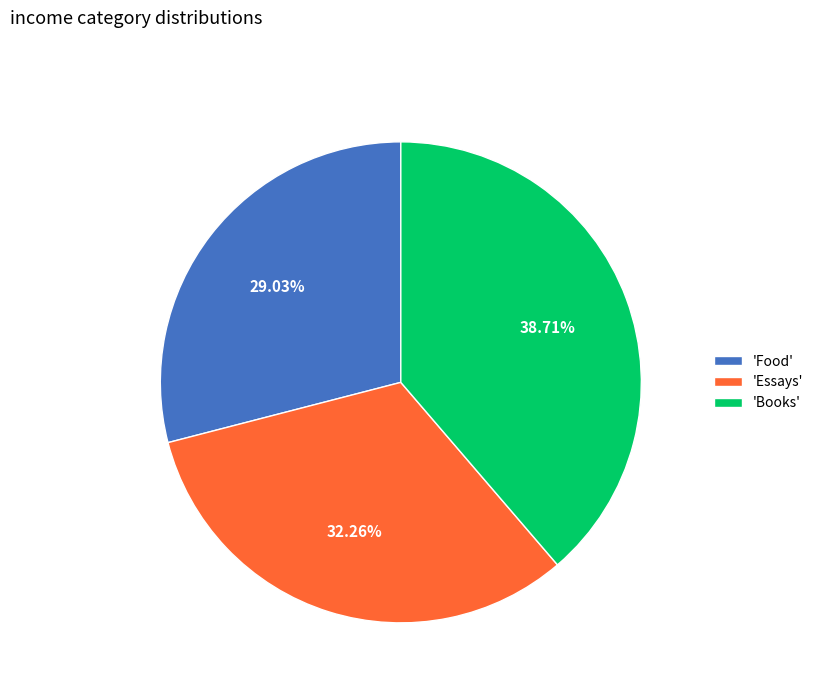

Is there a majority slice in this chart?

No